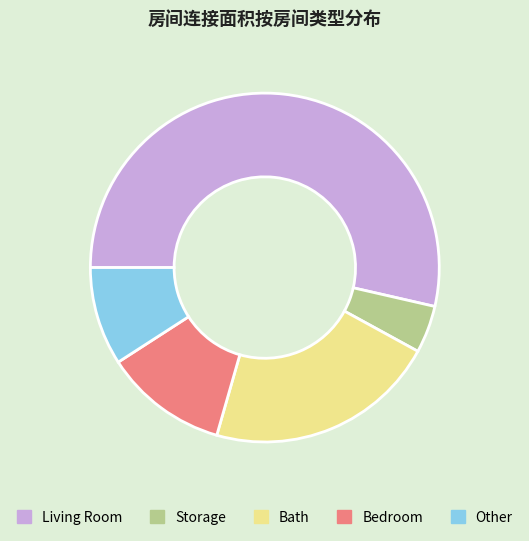

Is the sum of Bedroom and Living Room greater than half?

Yes